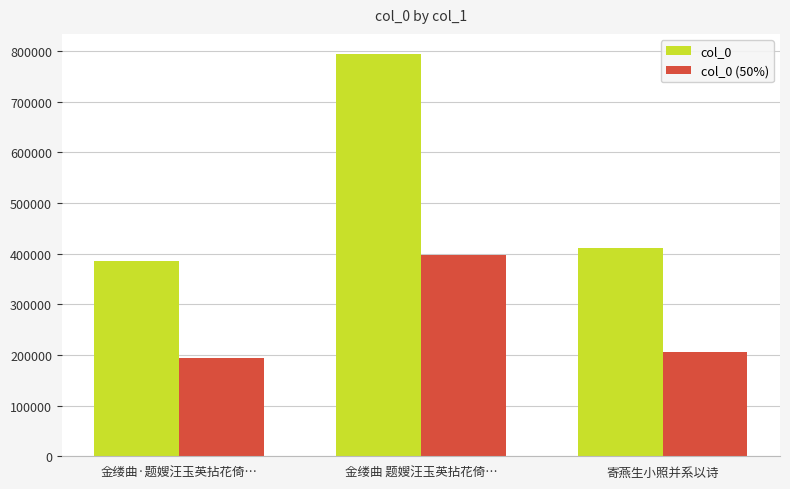

Reading left to right, what are all the values shown in this chart?

col_0: 金缕曲·题嫂汪玉英拈花倚…=386360.0	金缕曲 题嫂汪玉英拈花倚…=794497.0	寄燕生小照并系以诗=412286.0
col_0 (50%): 金缕曲·题嫂汪玉英拈花倚…=193180.0	金缕曲 题嫂汪玉英拈花倚…=397248.5	寄燕生小照并系以诗=206143.0